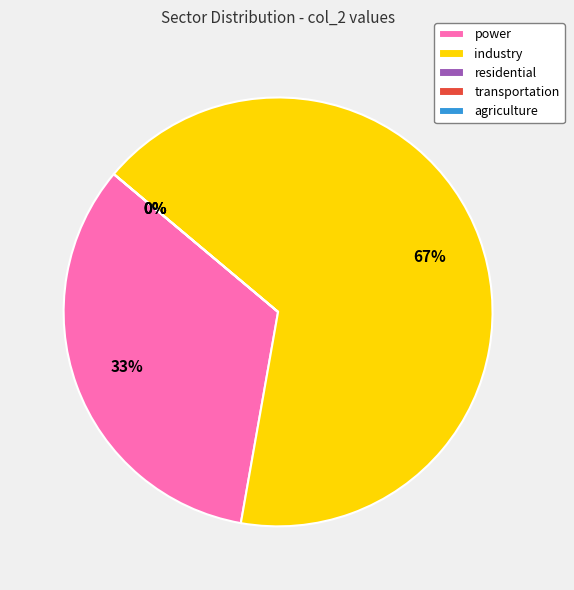

Count the number of slices in the pie.

5